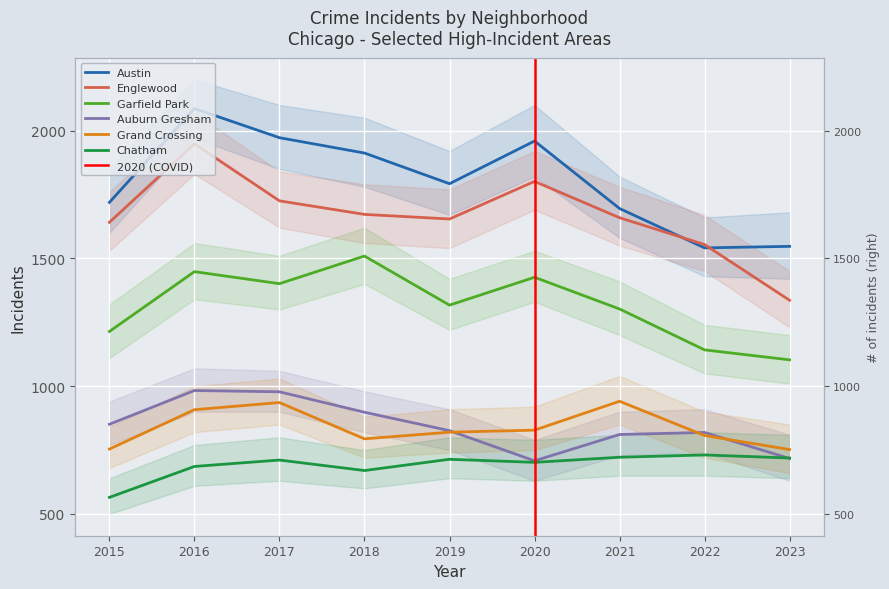

Rank the series at 2019 from highest to lowest value.

Austin, Englewood, Garfield Park, Auburn Gresham, Grand Crossing, Chatham